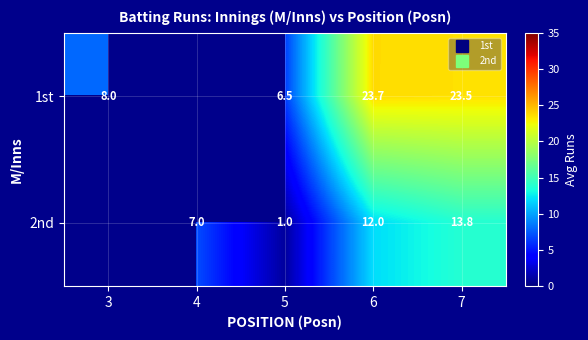

At 4, list the series in order from smallest to largest.

1st, 2nd